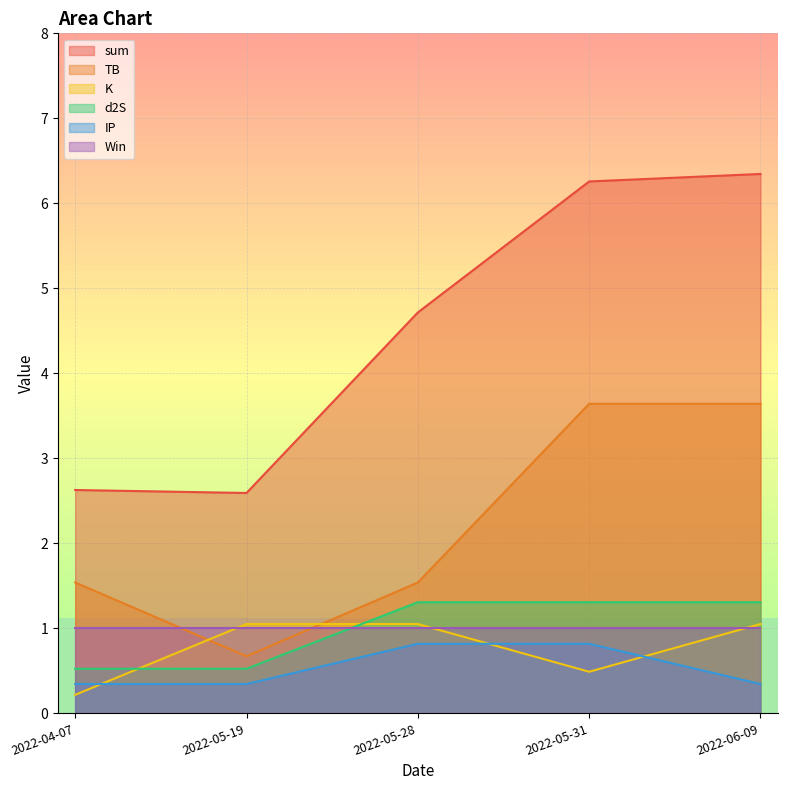

True or false: TB and sum intersect in this chart.

False